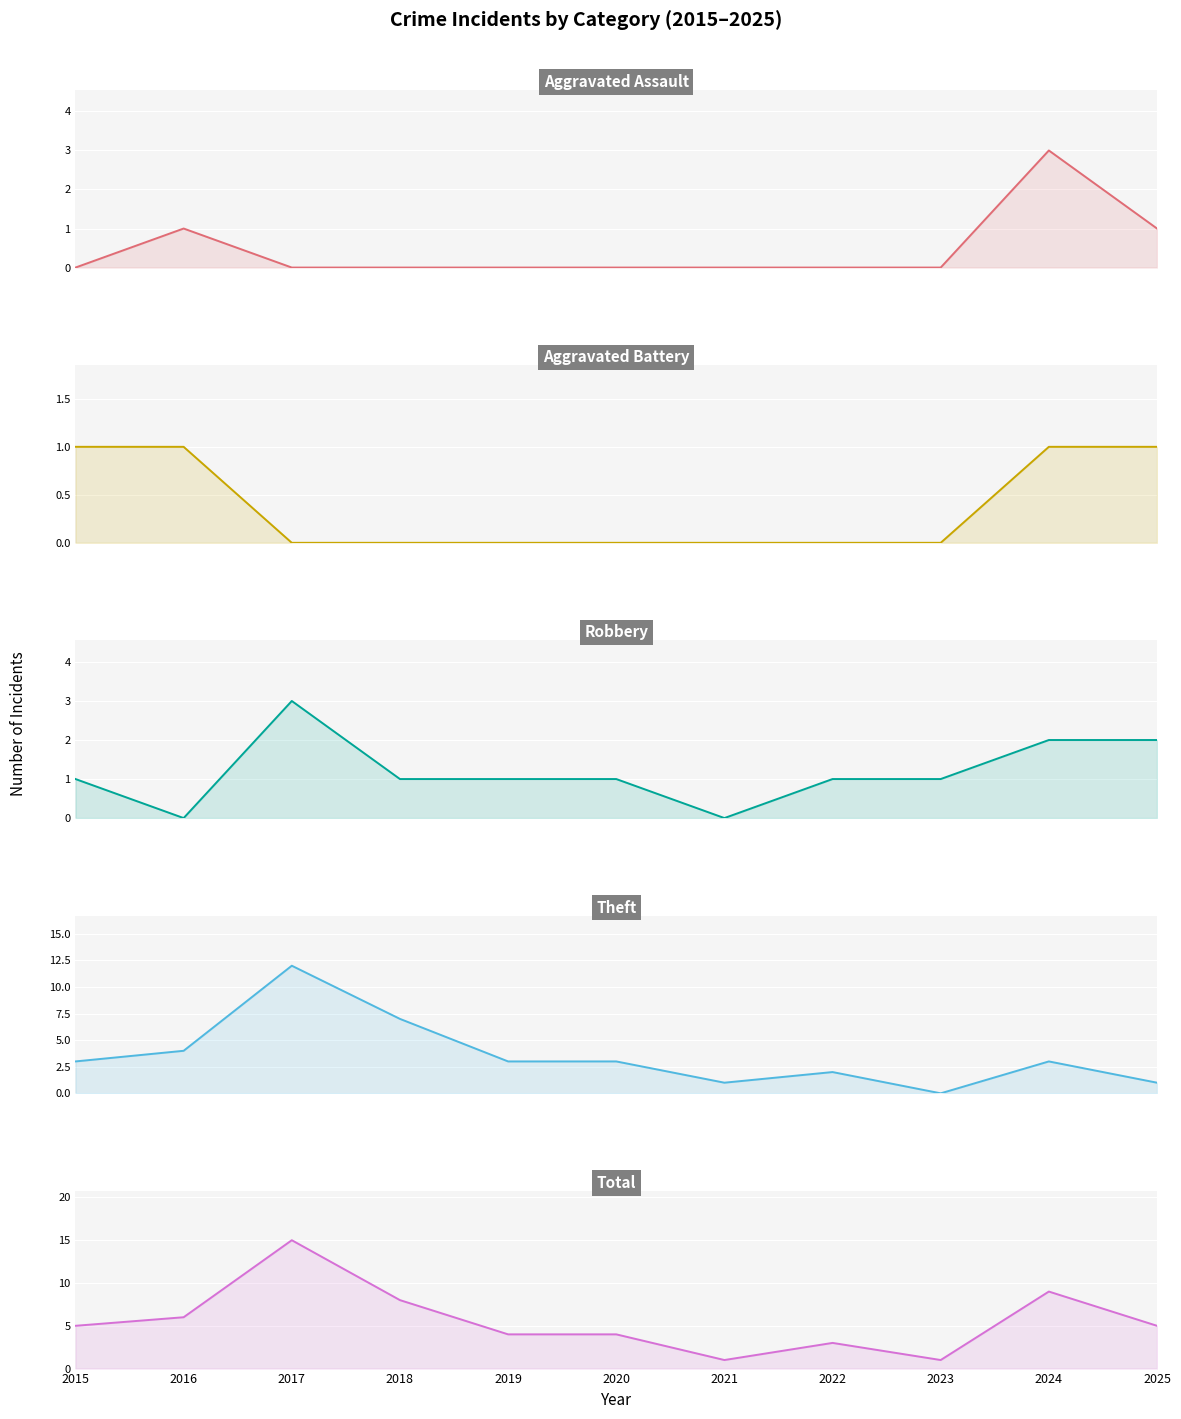

Where is the first local minimum for Total?

2021